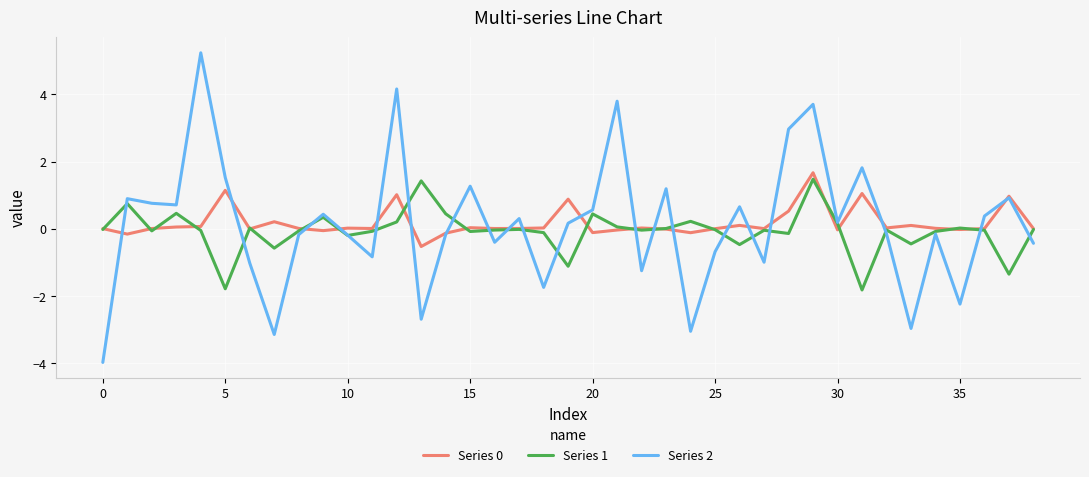

After their last crossing, which series has the higher values: Series 2 or Series 1?

Series 1